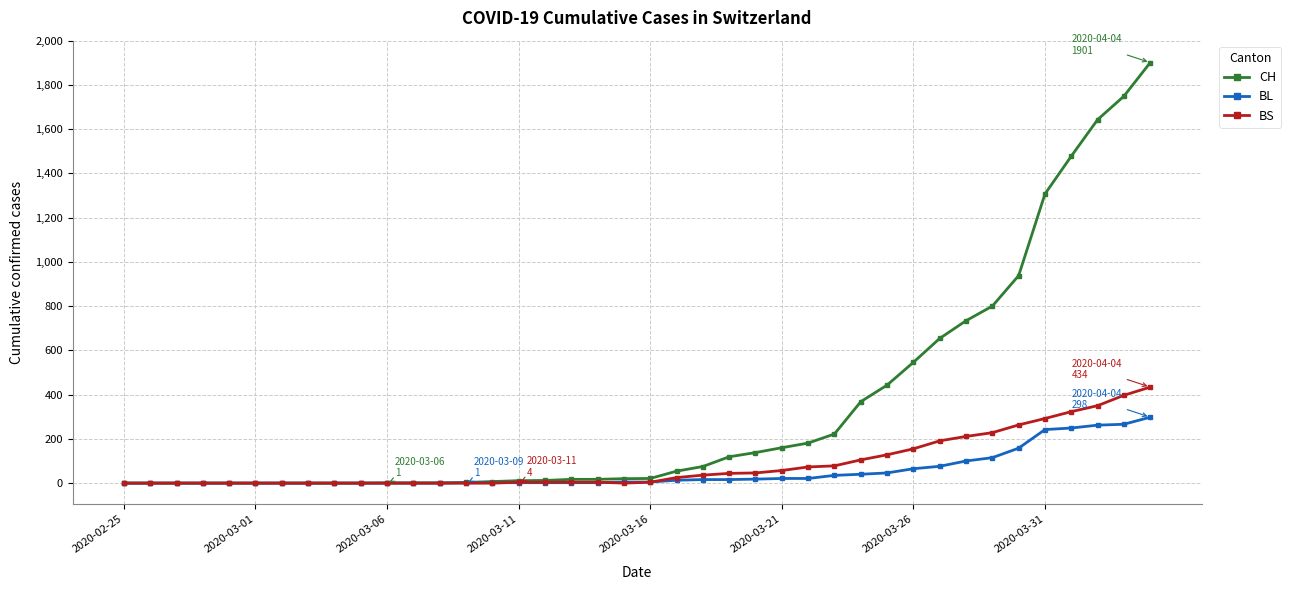

Which series has the largest range (max minus min)?

CH